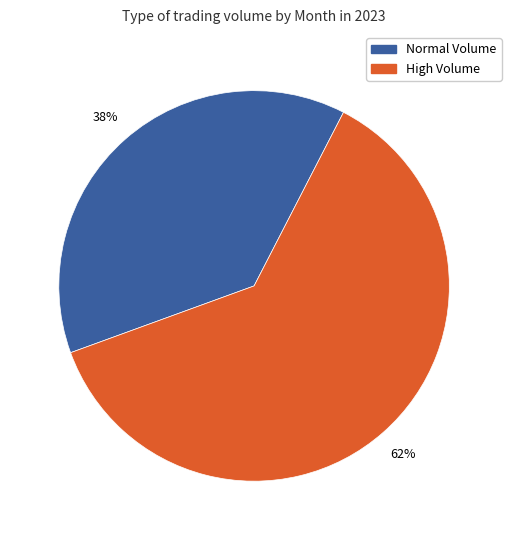

Count the number of slices in the pie.

2